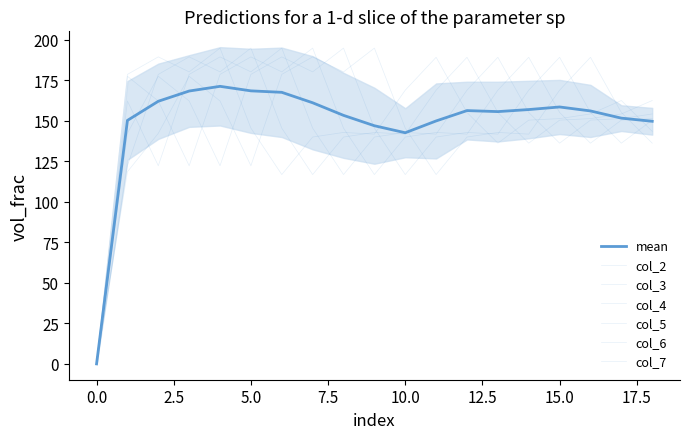

At how many categories does at least one series exceed 158?

18